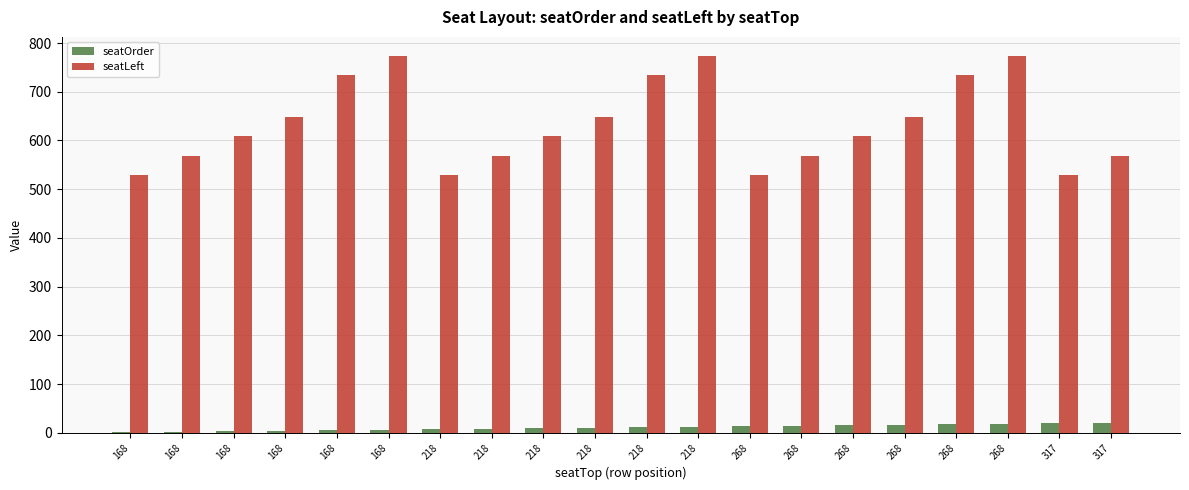

What is the difference between the second highest and minimum values in the seatLeft series?

245